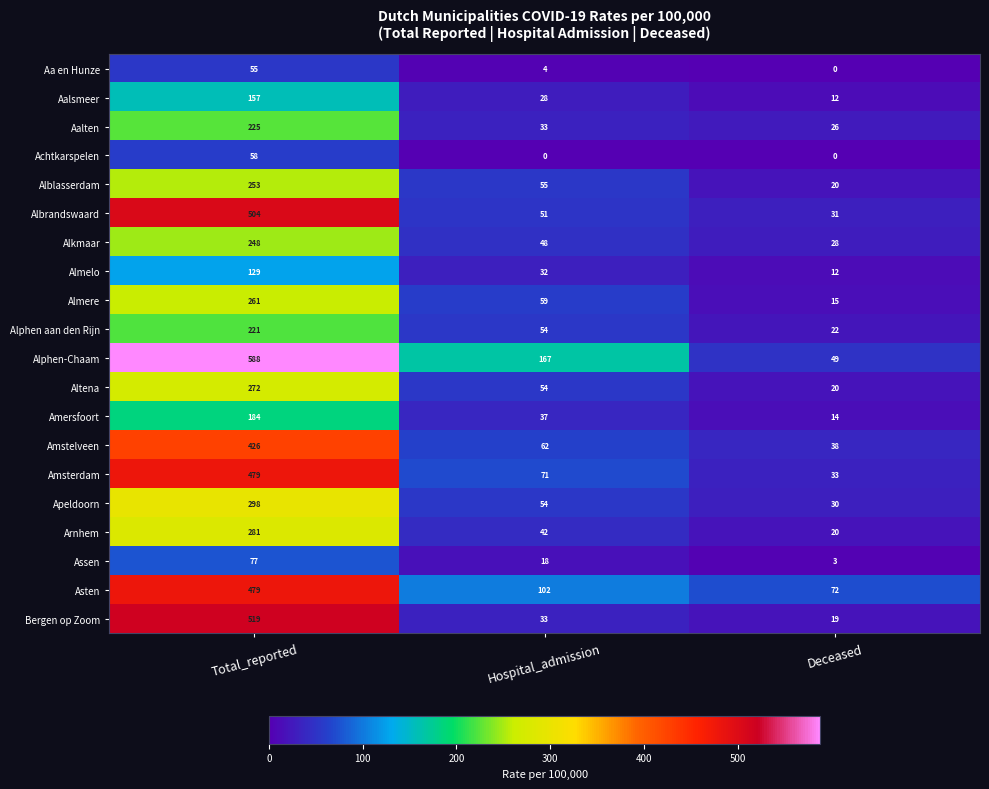

What is the sum of the Almere values at Deceased and Hospital_admission?

74